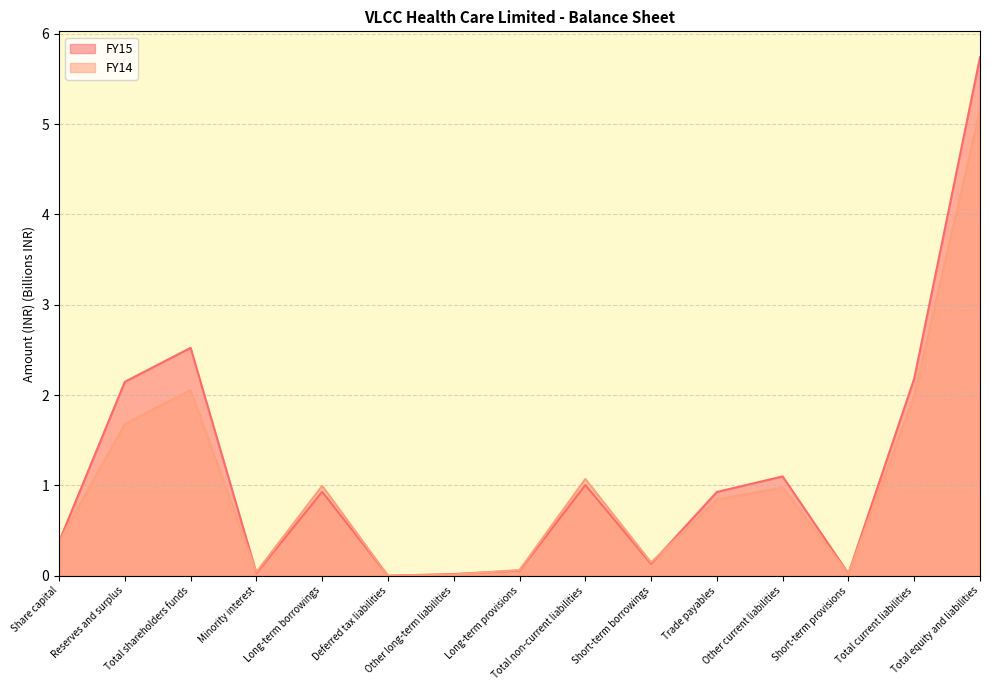

What is the label of the 2nd point from the right?

Total current liabilities